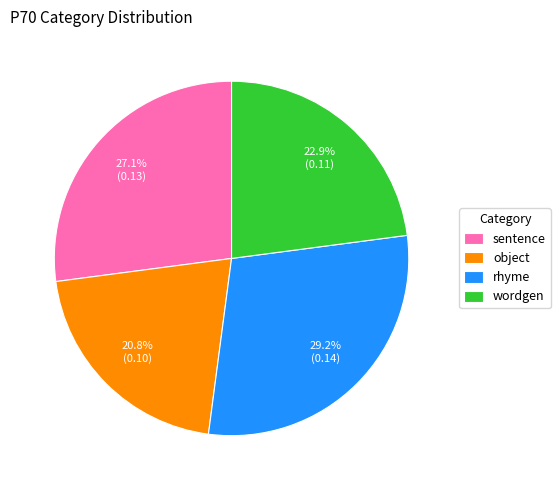

Does sentence account for over 50% of the chart?

No